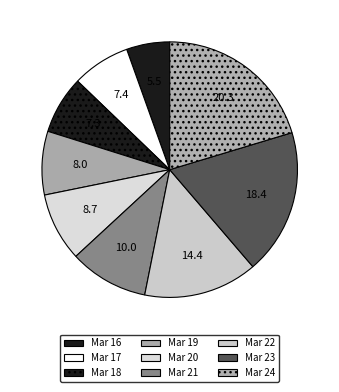

Between Mar 22 and Mar 24, which is larger?

Mar 24